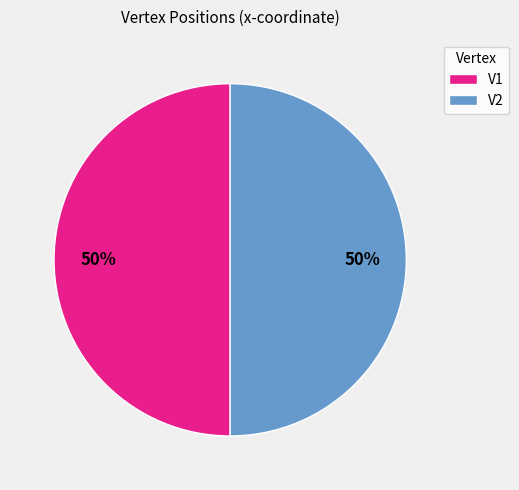

The V2 slice represents 50% of the pie. True or false?

True